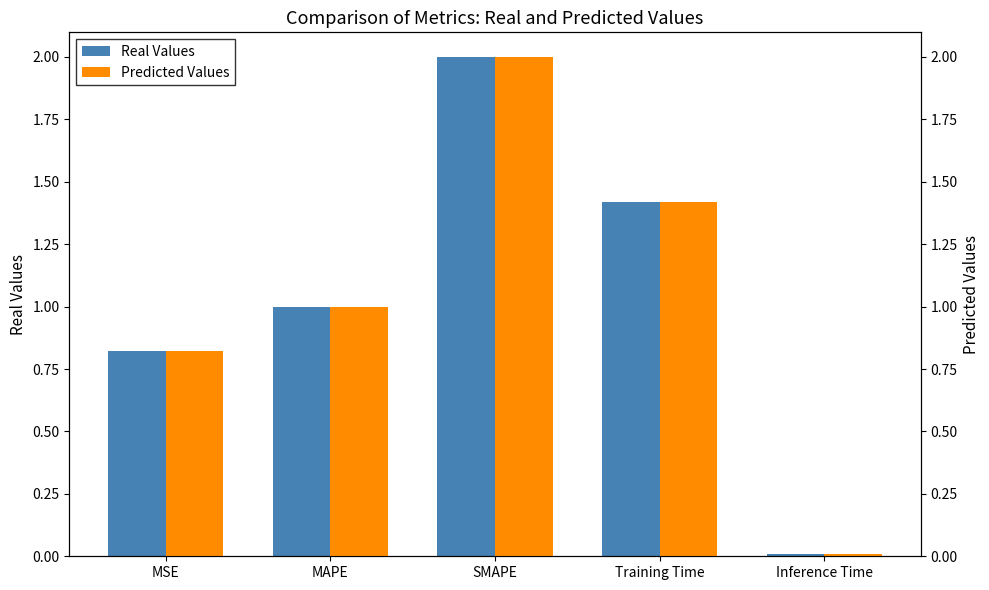

The value of Predicted Values at Training Time is 0.3. True or false?

False